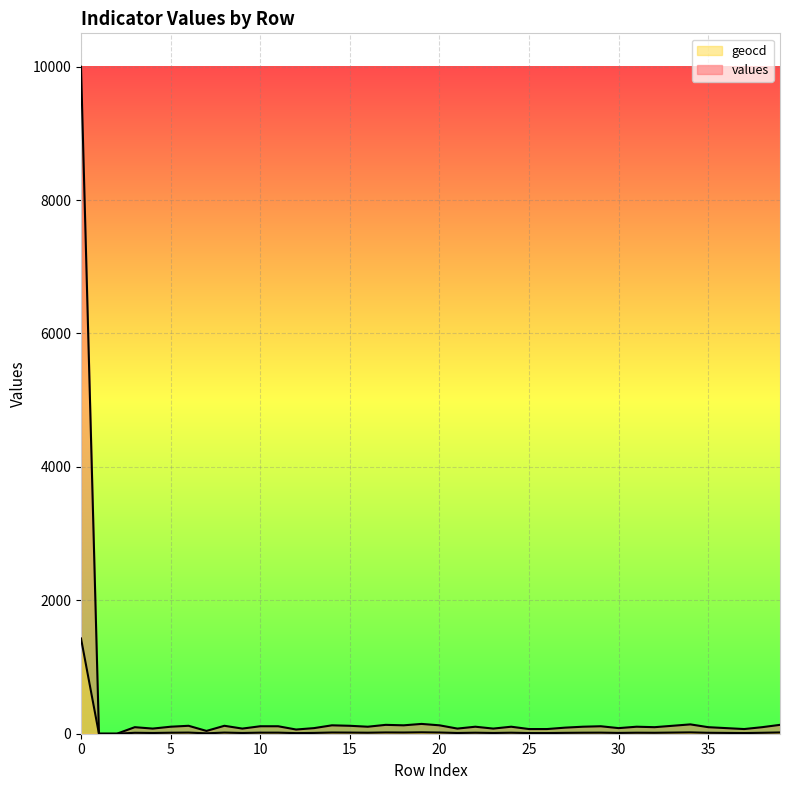

At which category does values reach its first local valley?

4